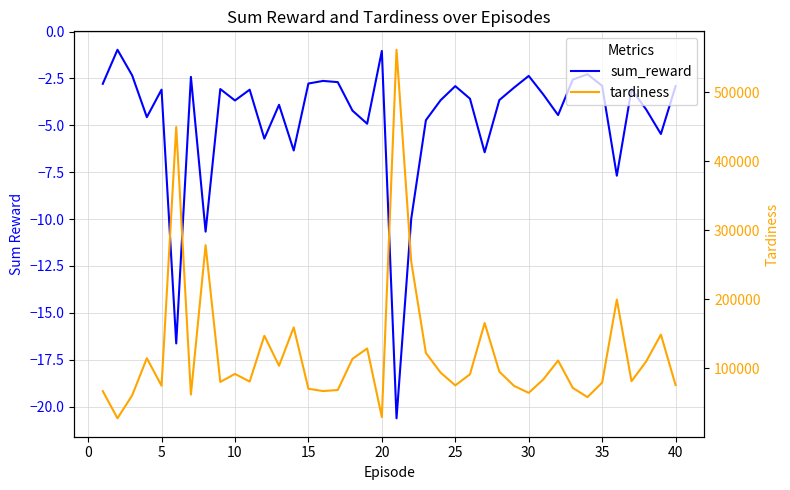

What are all the series names shown in the legend?

sum_reward, tardiness